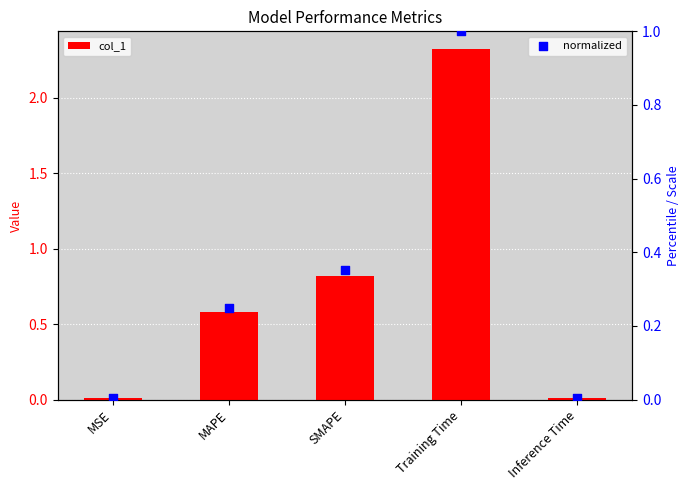

Which series contains the lowest Y value?

normalized